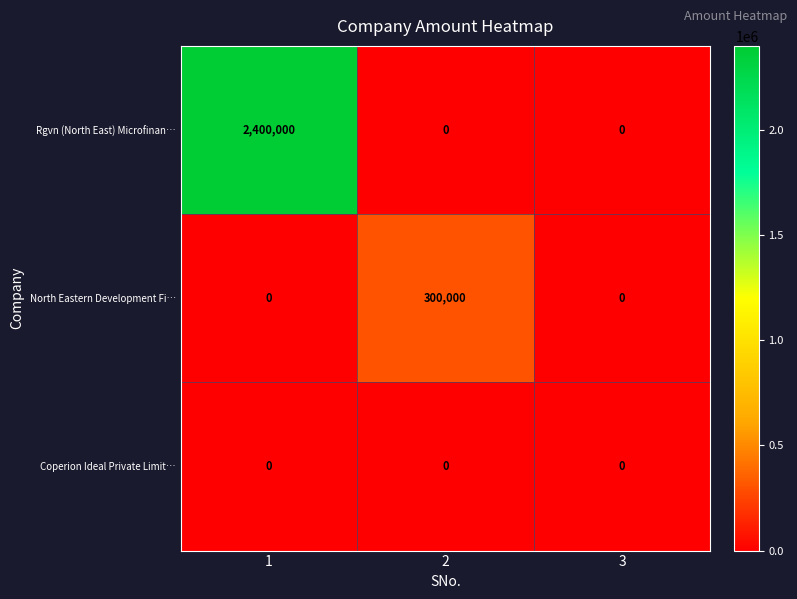

How many categories are shown in the chart?

3